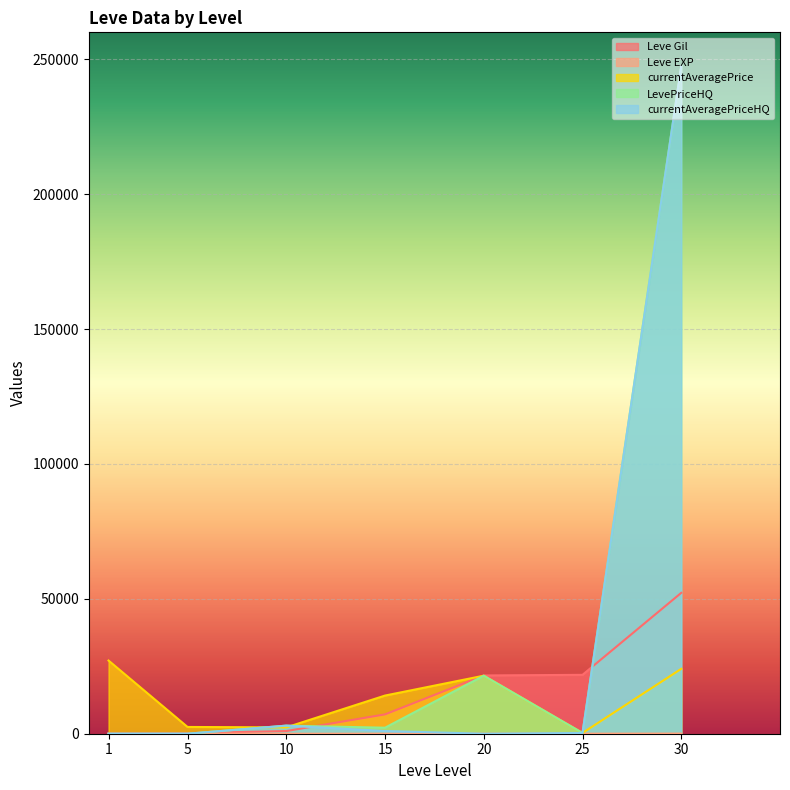

Which has a higher value, 15 or 1?

15